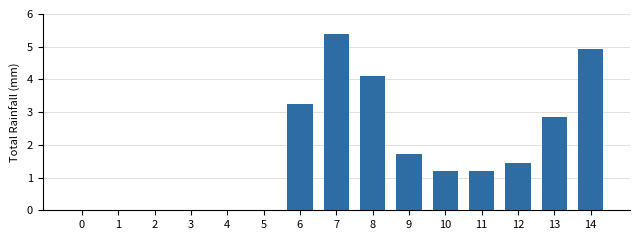

At which label is the value closest to 2?

9